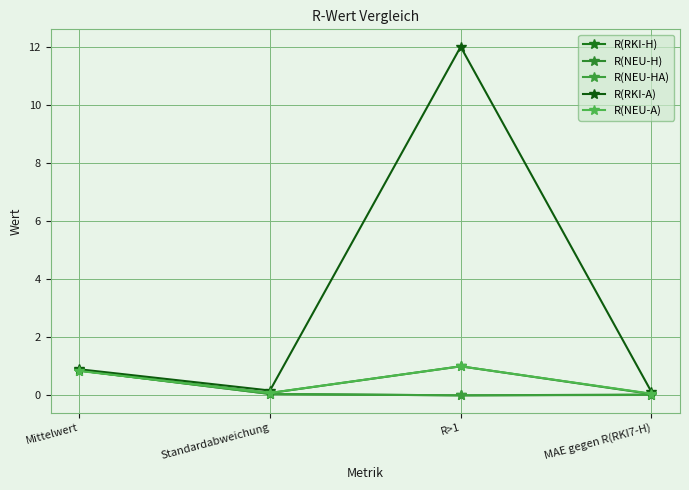

What is the average value of the R(RKI-A) series?

3.3